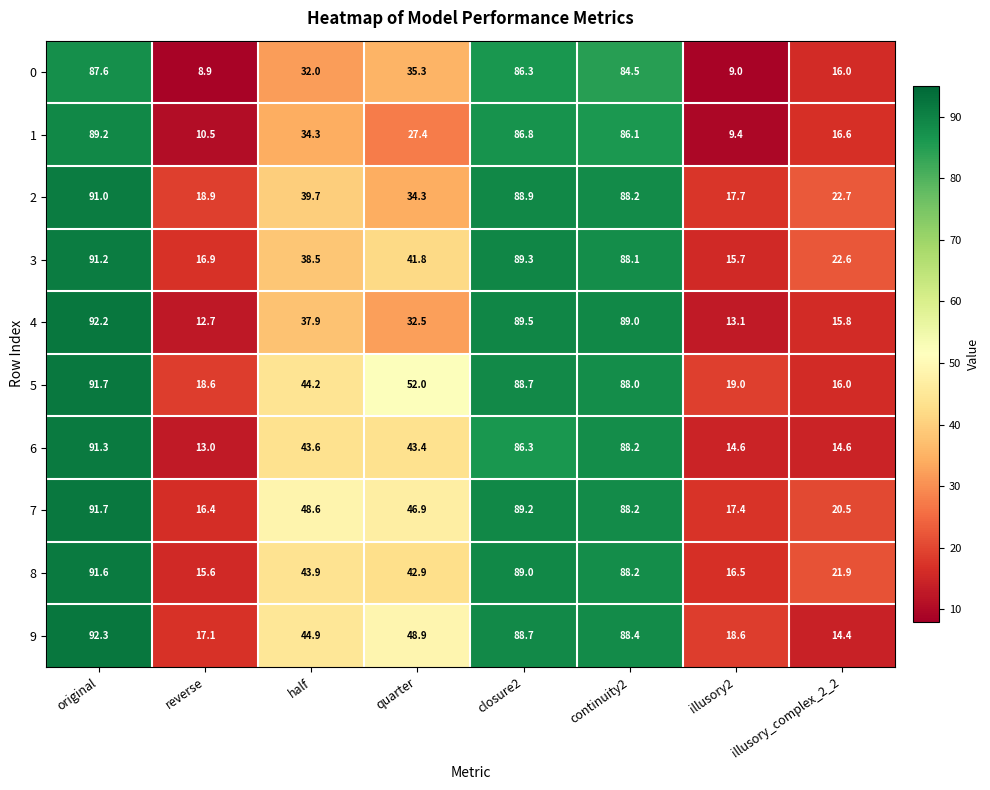

At which label is 1 closest to 49?

half